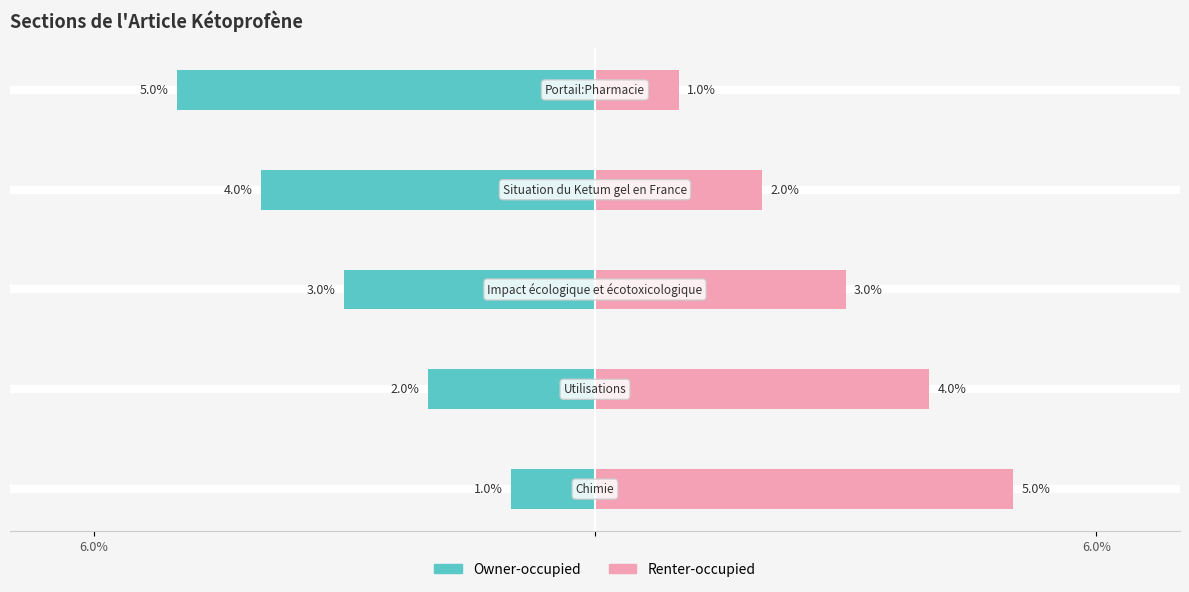

What is the highest value of the Owner-occupied series?

-1